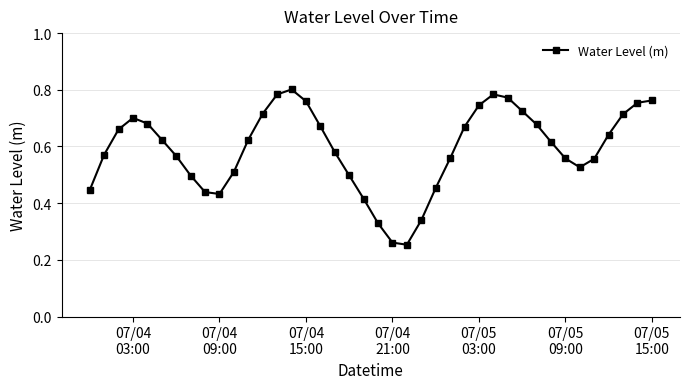

Does the chart have visible grid lines?

Yes